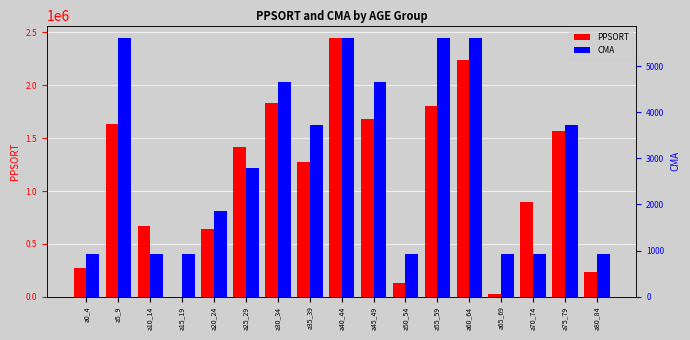

Which series has the largest total across all categories?

PPSORT